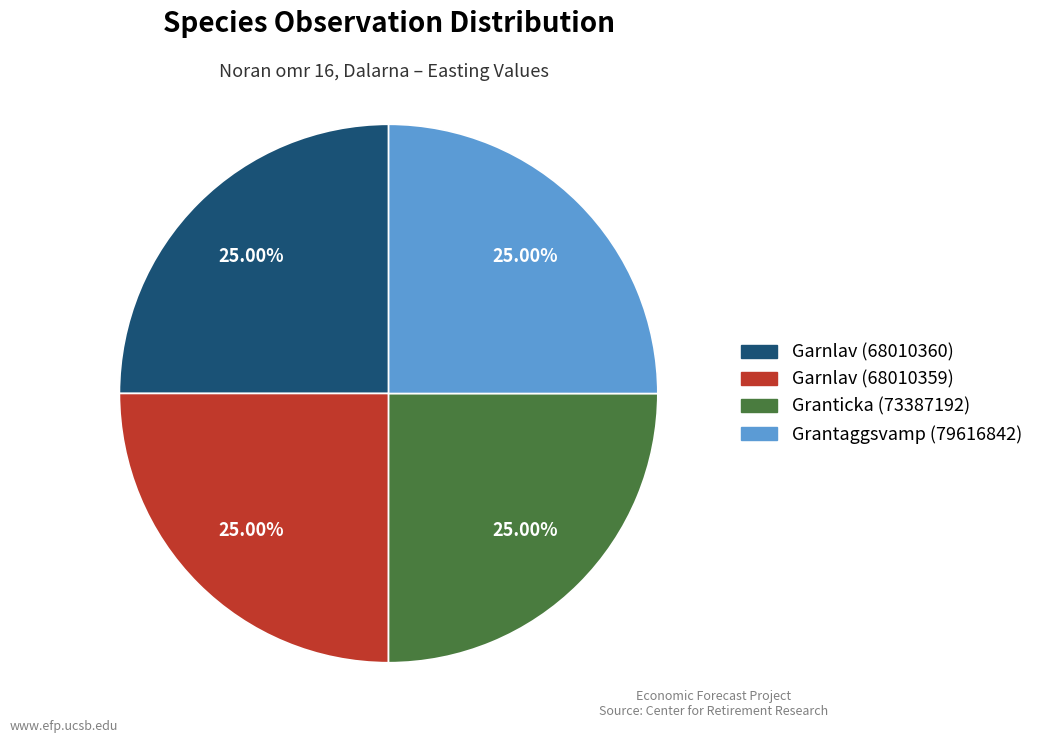

Is Grantaggsvamp (79616842) the majority of the pie?

No